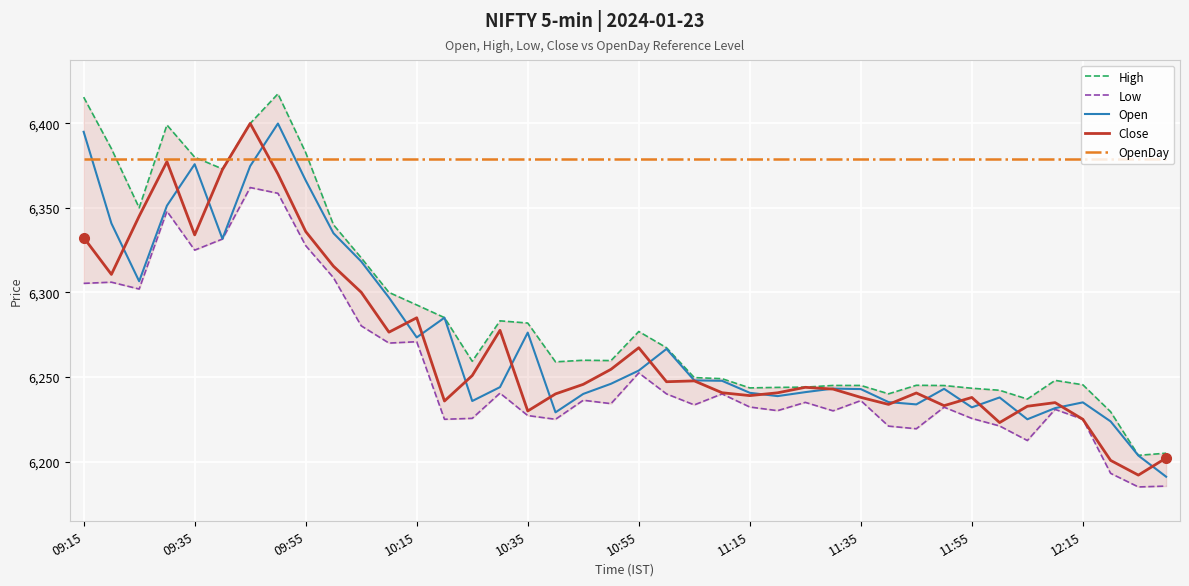

At which label does Open first exceed 6246?

09:15